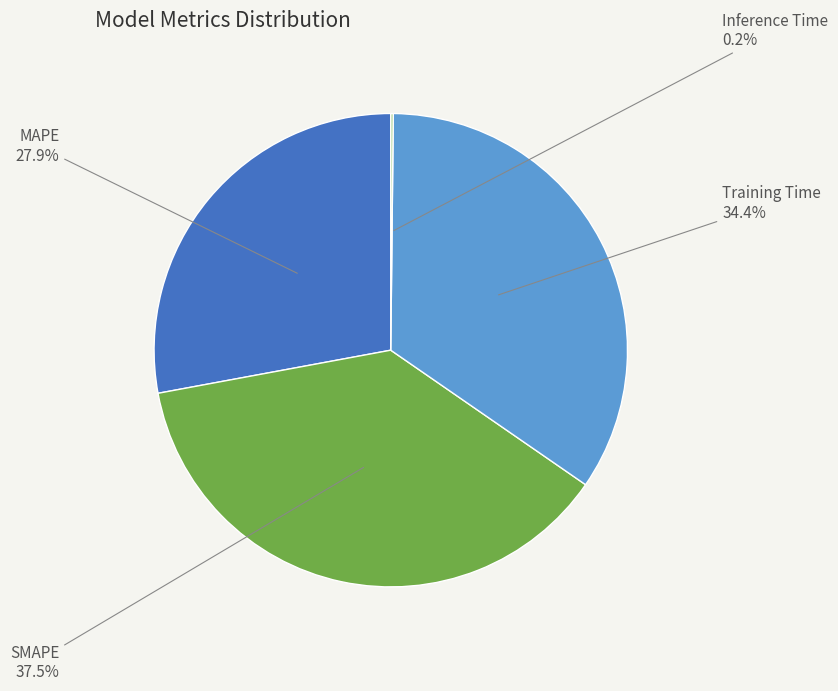

To the nearest percent, what is the average slice percentage?

25%